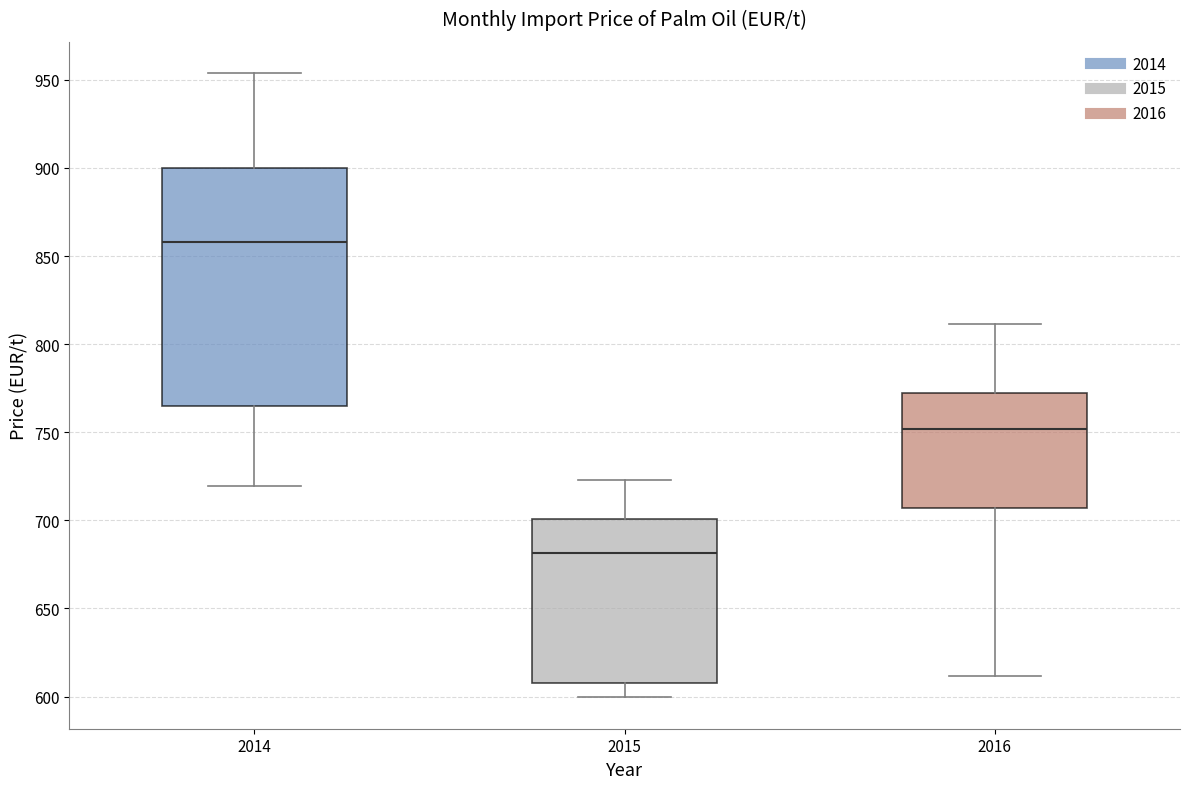

Where does the lower whisker of the box at x = 2015 end on the y-axis? The values are not printed on the chart, so give them approximately, as read against the axis.

600